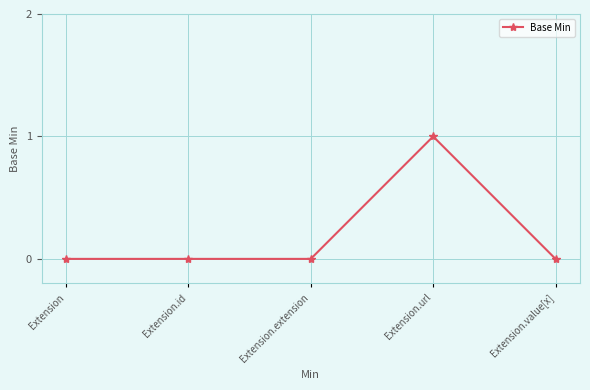

What is the difference between the maximum and minimum values?

1